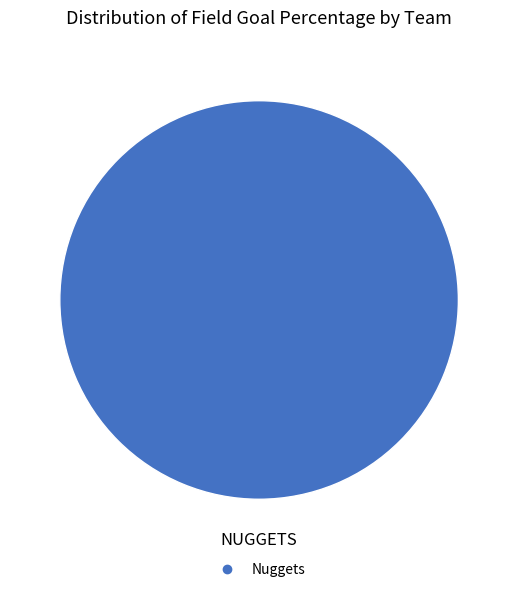

Does any single category account for the majority?

Yes